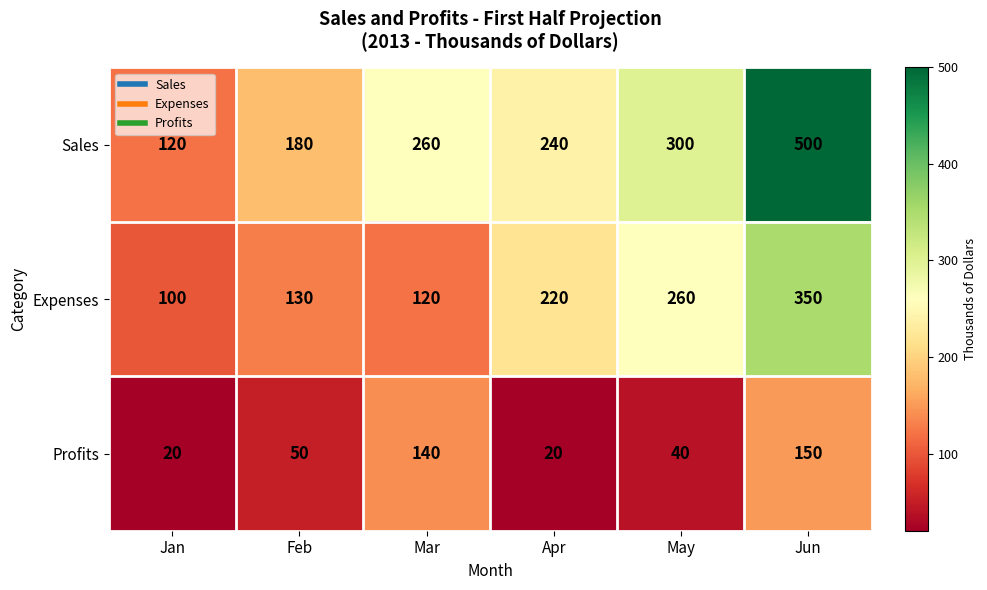

Reading left to right, transcribe all the data shown in this chart.

Sales: 120	180	260	240	300	500
Expenses: 100	130	120	220	260	350
Profits: 20	50	140	20	40	150